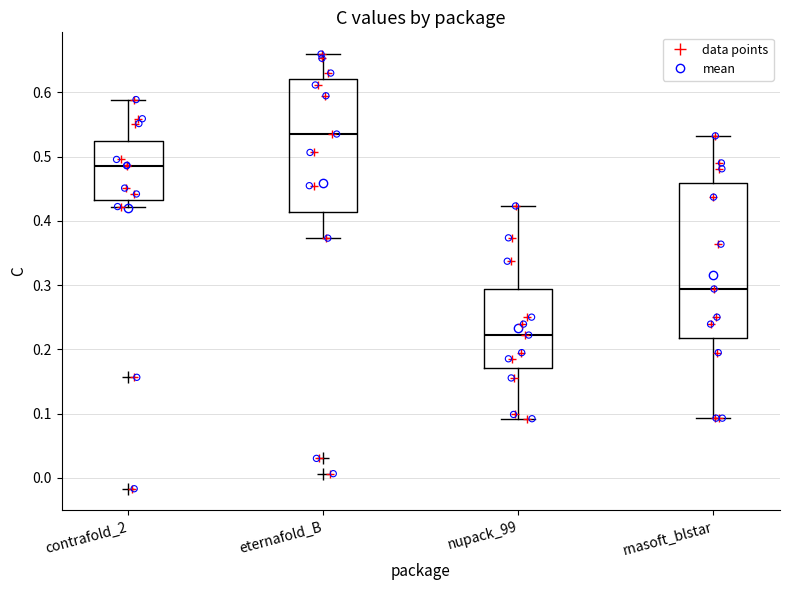

Where does the upper whisker of the box for contrafold_2 end on the y-axis? The values are not printed on the chart, so give them approximately, as read against the axis.

0.59